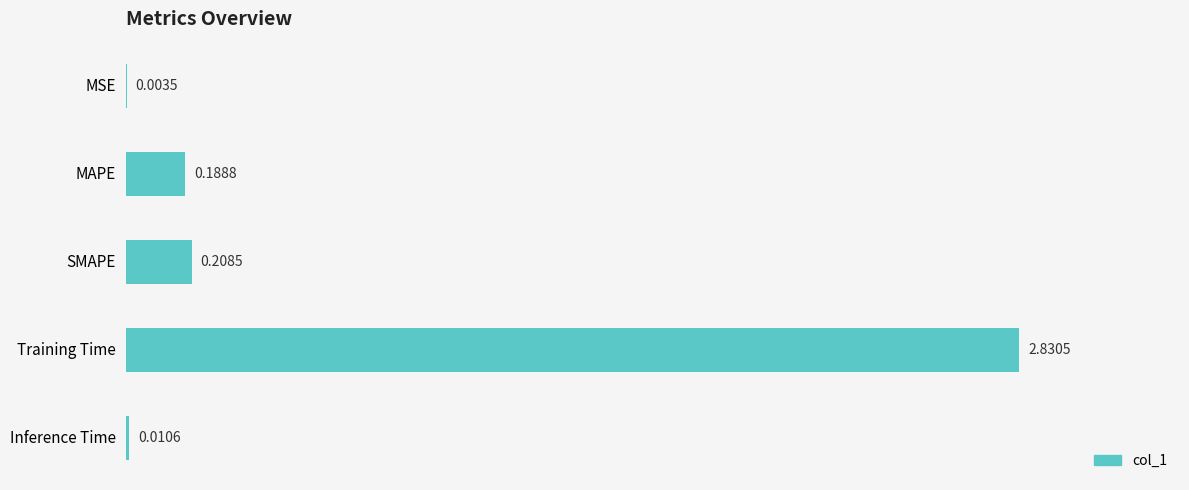

What is the change in value from MSE to MAPE?

+0.2